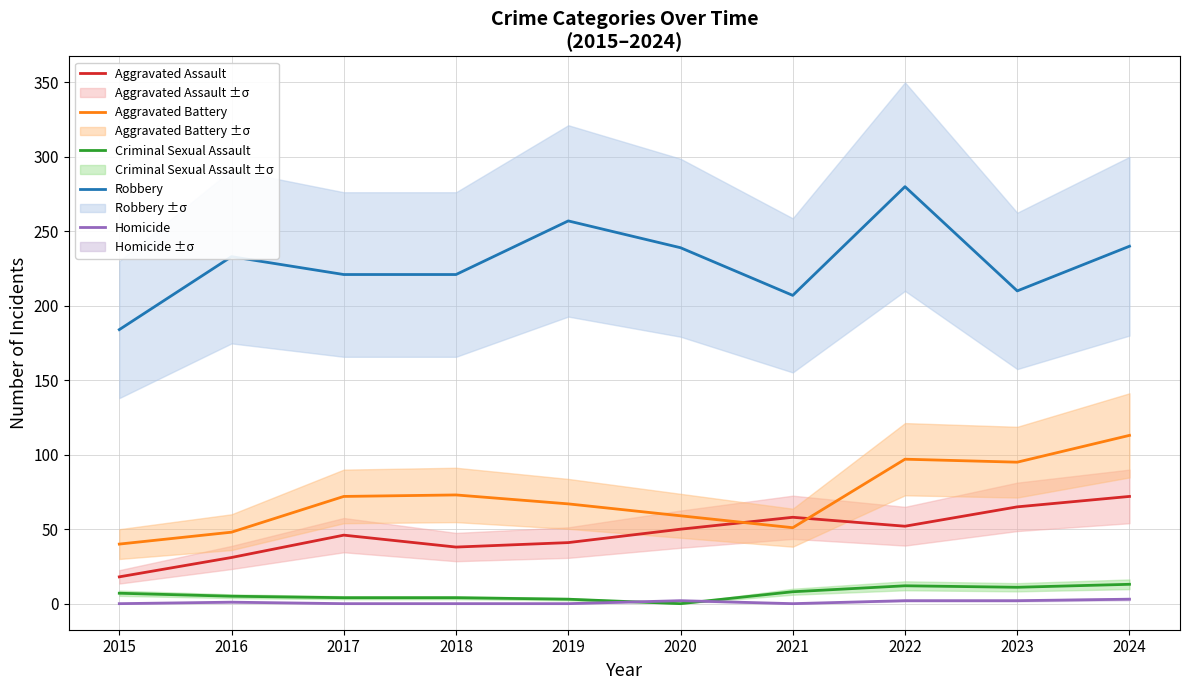

What are all the series names shown in the legend?

Aggravated Assault, Aggravated Battery, Criminal Sexual Assault, Robbery, Homicide